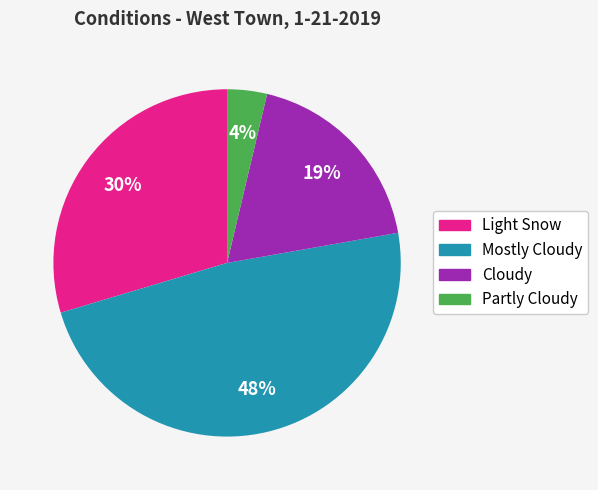

To the nearest percent, what is the difference between the largest and smallest slice percentages?

44%